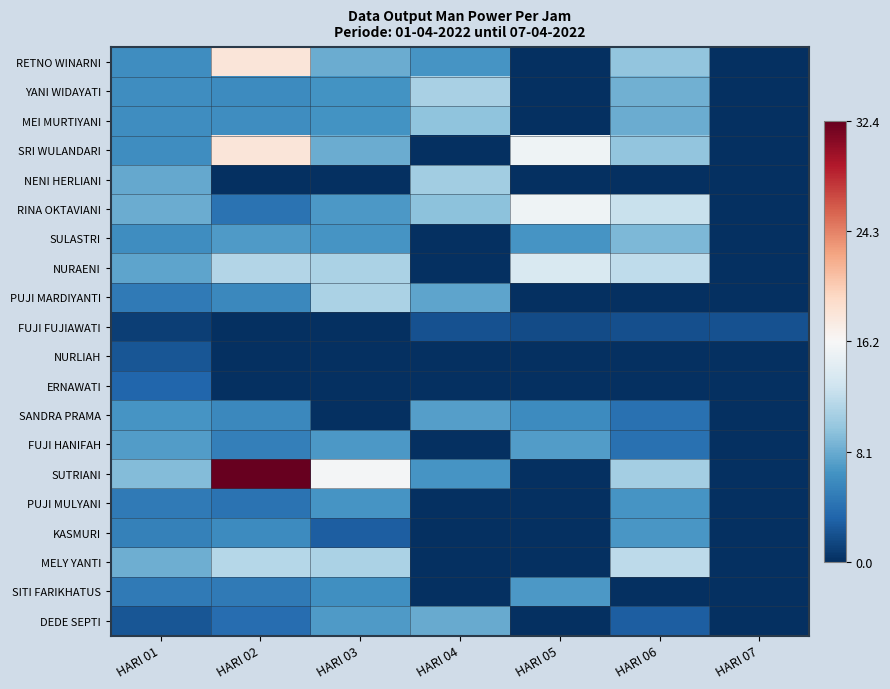

Between HARI 03 and HARI 07, which series saw the biggest shift?

SUTRIANI